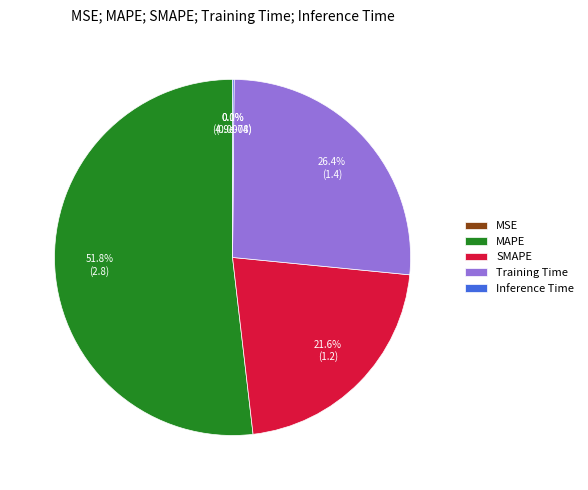

What is the largest slice in the pie chart?

MAPE